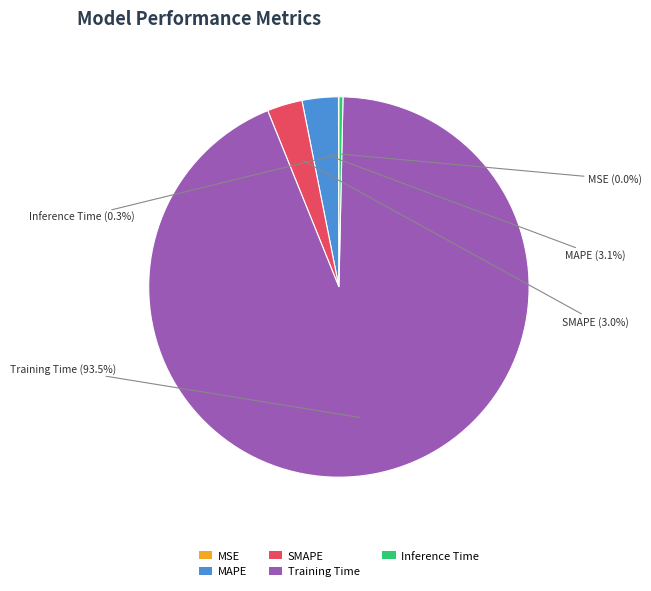

The Training Time slice represents 99% of the pie. True or false?

False